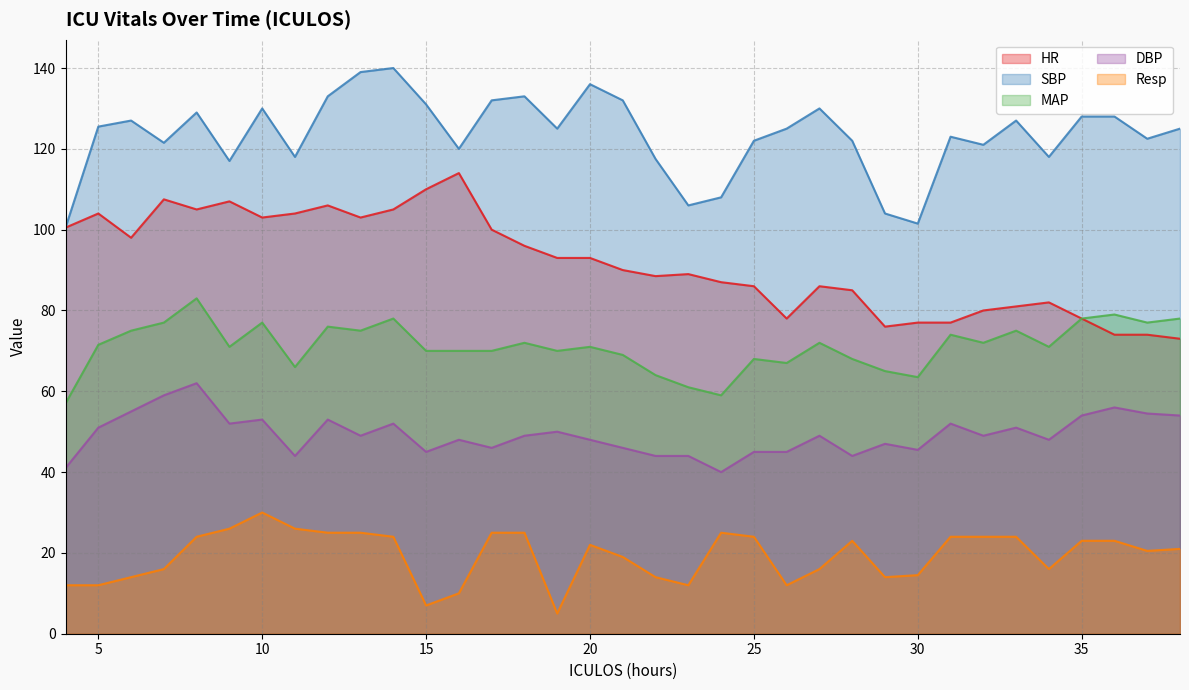

True or false: Resp and DBP intersect in this chart.

False